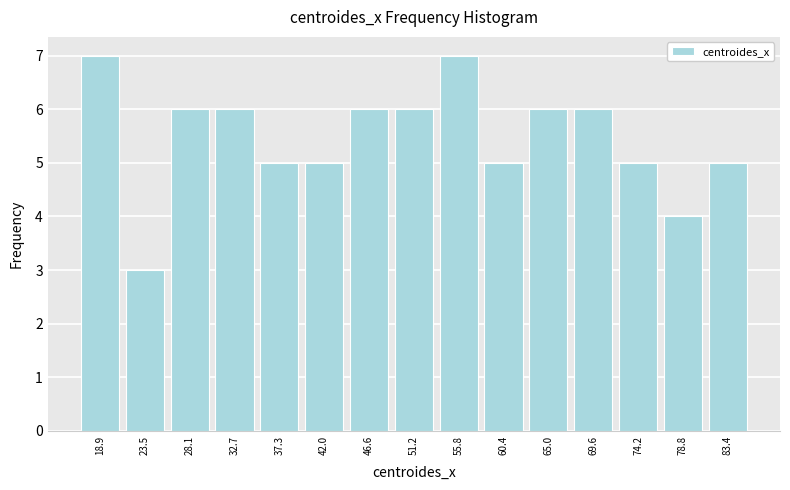

Reading left to right, list all the values displayed in this chart.

7	3	6	6	5	5	6	6	7	5	6	6	5	4	5